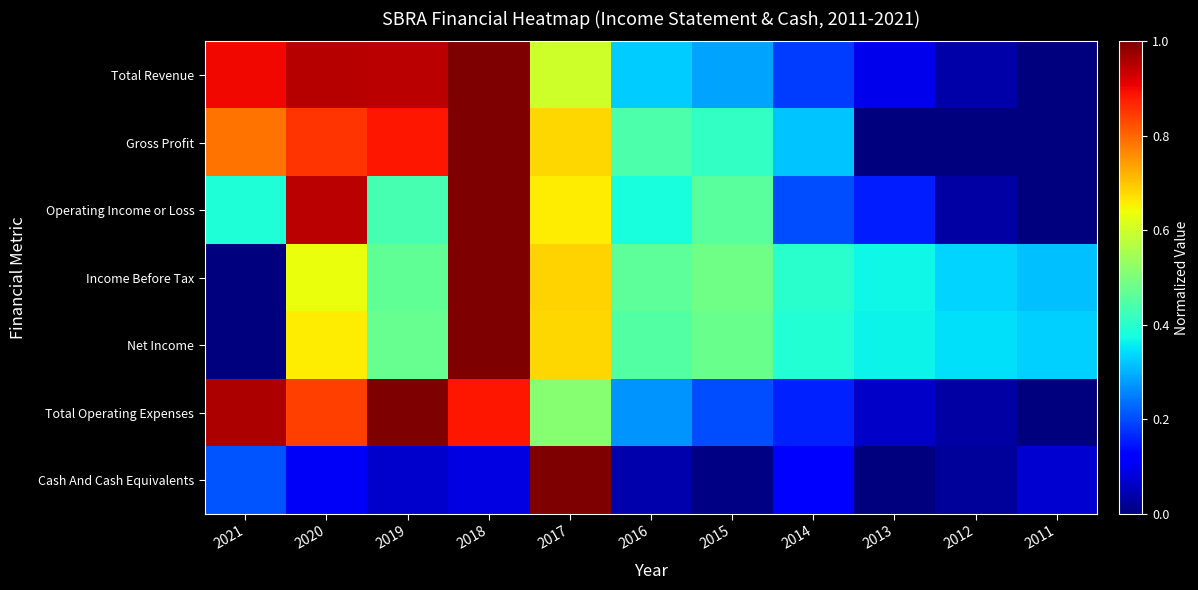

Between 2020 and 2018, which series saw the biggest shift?

Income Before Tax